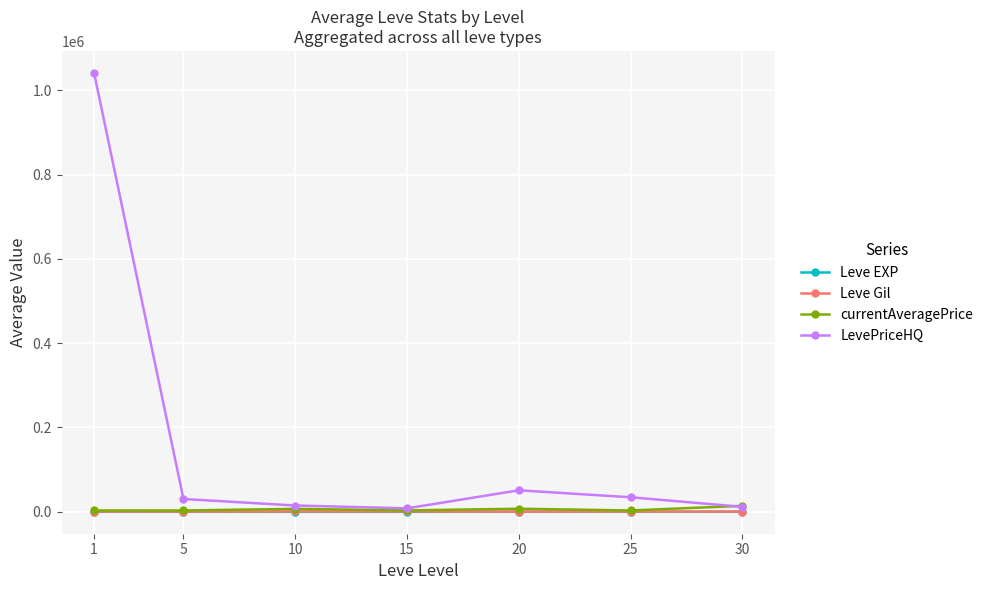

What is the value of the Leve Gil point at the 3rd from the left?

768.3